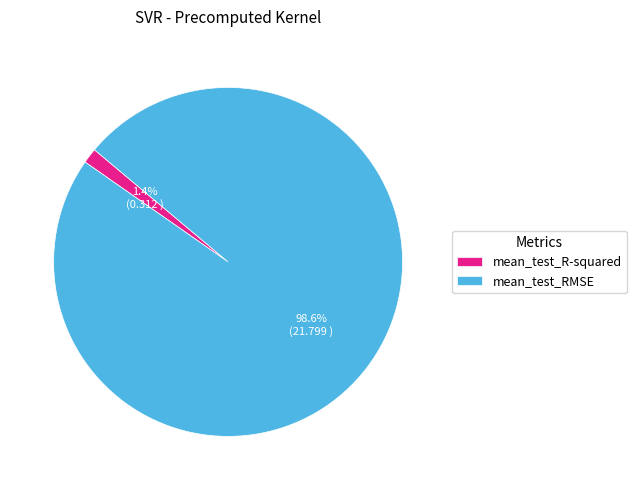

Which slice is the largest?

mean_test_RMSE